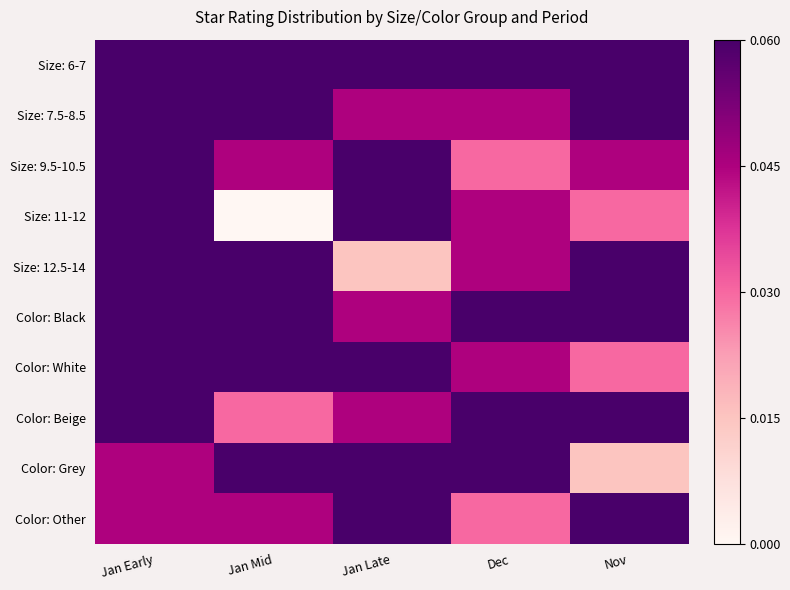

At which category is the sum across all series the highest?

Jan Early